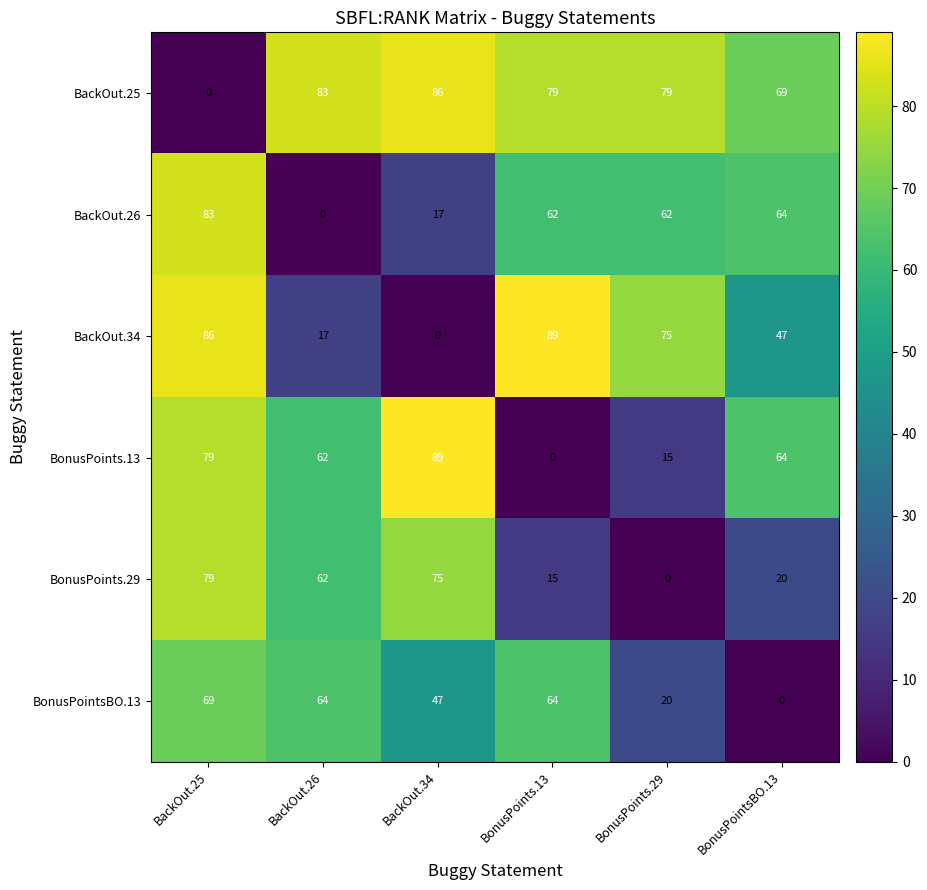

At which category is the sum across all series the highest?

BackOut.25